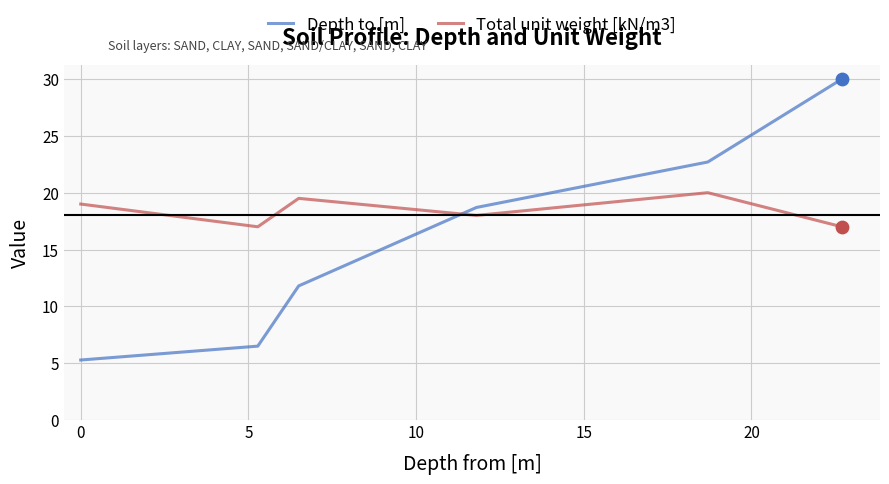

Which series has the largest range (max minus min)?

Depth to [m]